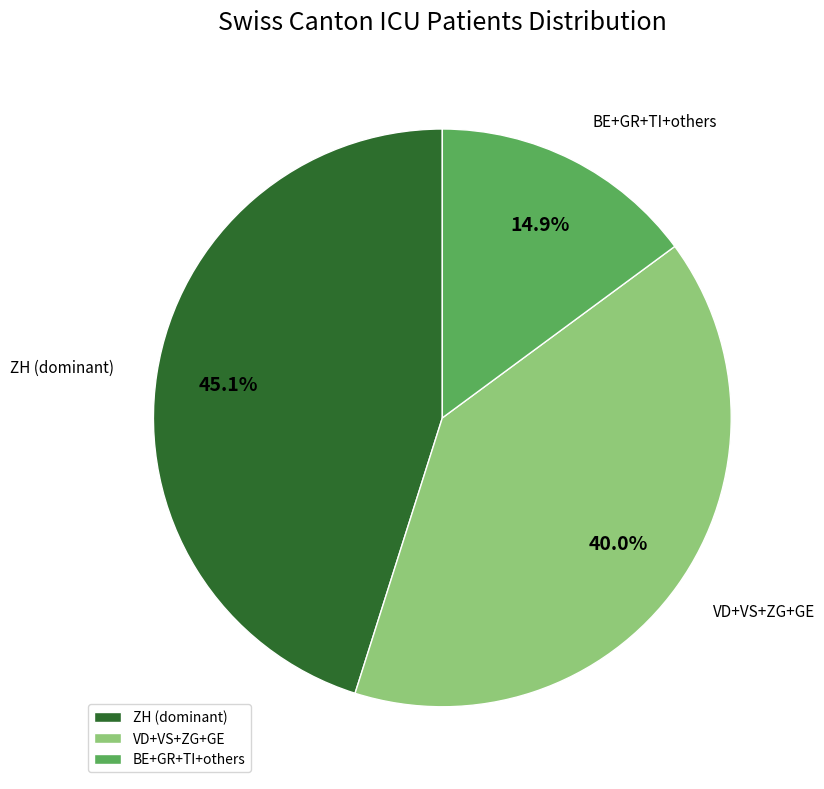

Rank the categories by value from lowest to highest.

BE+GR+TI+others, VD+VS+ZG+GE, ZH (dominant)